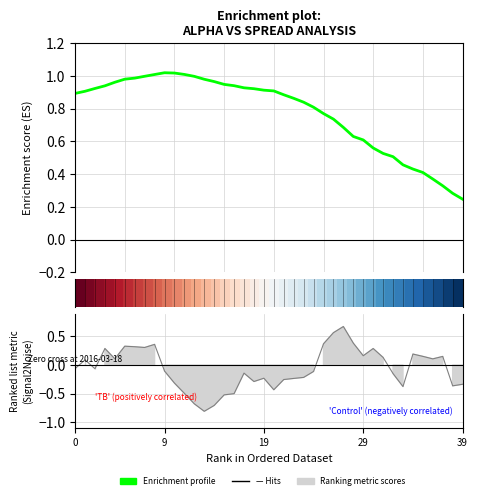

Does the chart display data point markers on the line(s)?

No